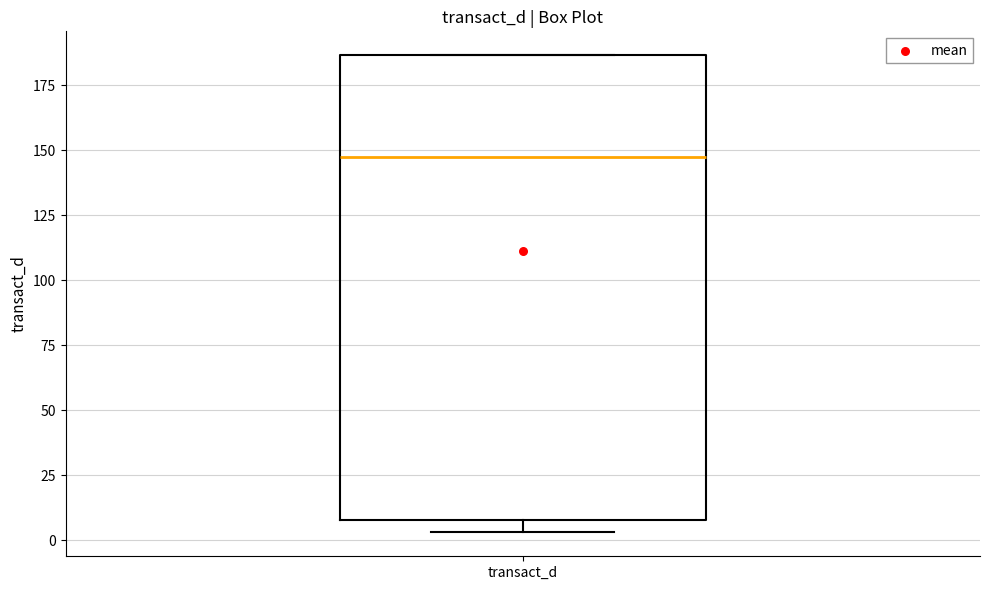

Read this box plot against the y-axis: the position of the median line, the range covered by the box, and the ends of both whiskers. The values are not printed on the chart, so give them approximately, as read against the axis.

median 145, box 10 to 185, whiskers 5 to 185